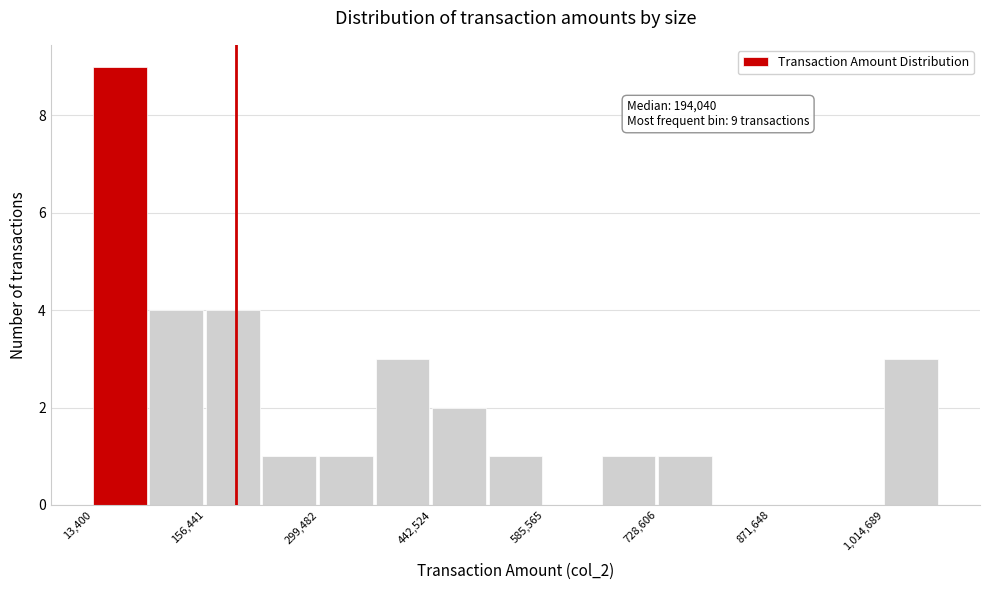

Around what value on the x-axis is the tallest bar? Give the approximate position of its centre, as read against the axis.

40000